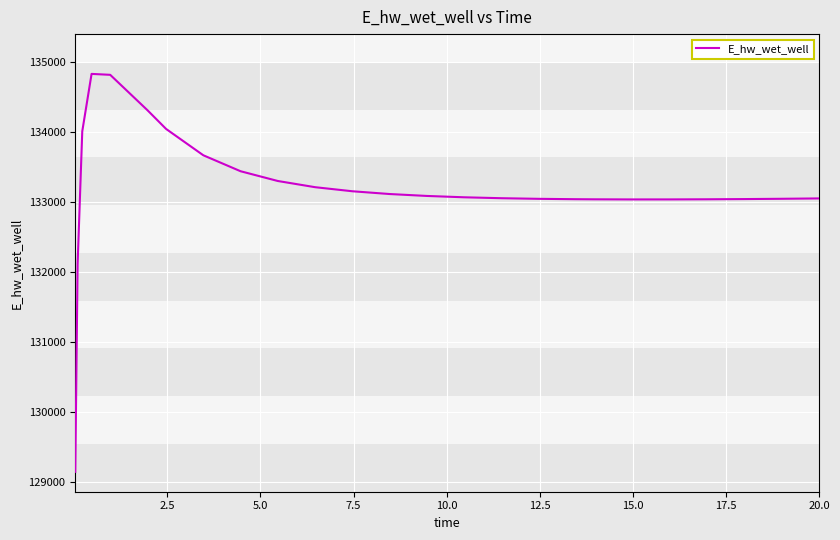

What is the difference between the maximum and minimum values?

5680.9